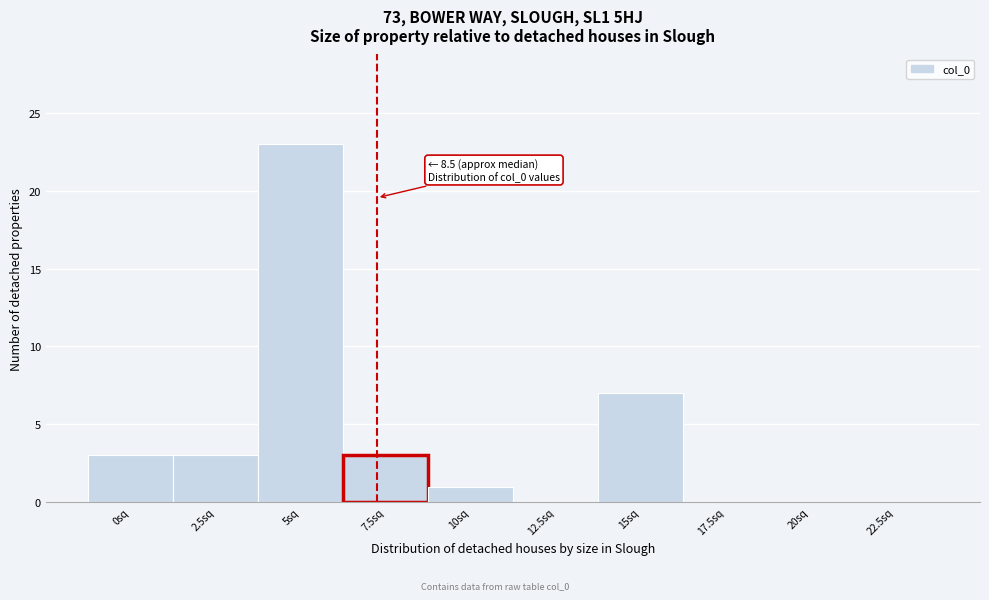

Reading left to right, extract all data points from this chart.

0sq=3	2.5sq=3	5sq=23	7.5sq=3	10sq=1	12.5sq=0	15sq=7	17.5sq=0	20sq=0	22.5sq=0